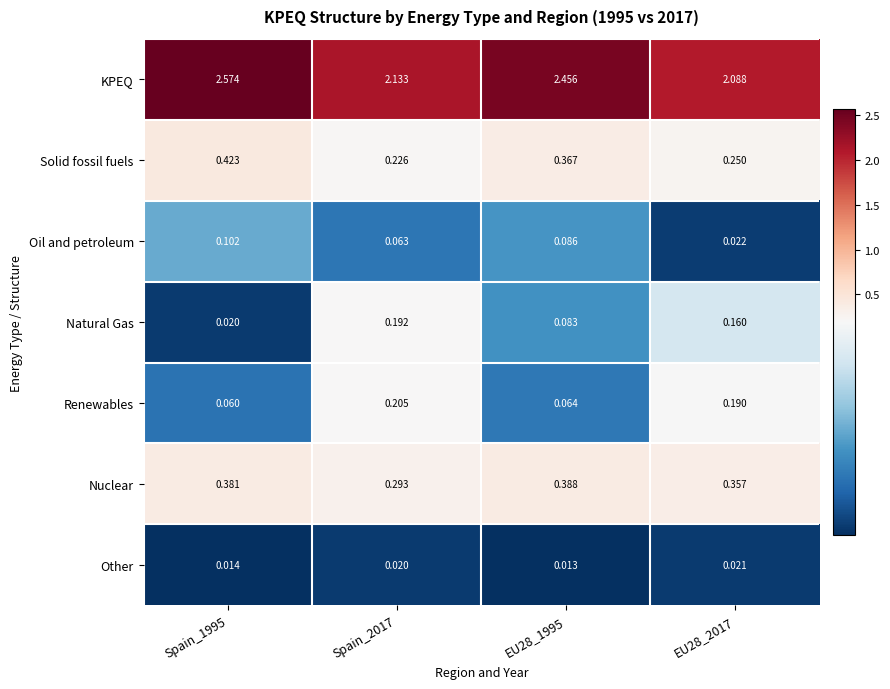

Which series has the largest total across all categories?

KPEQ